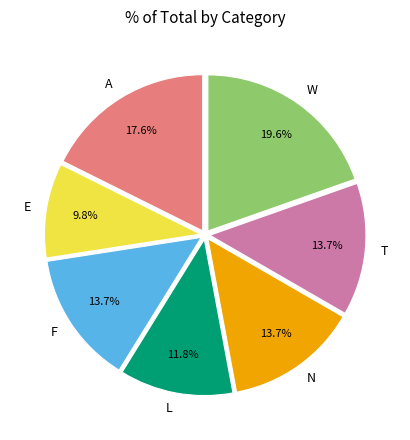

What is the ratio of the value at F to the value at W?

0.7